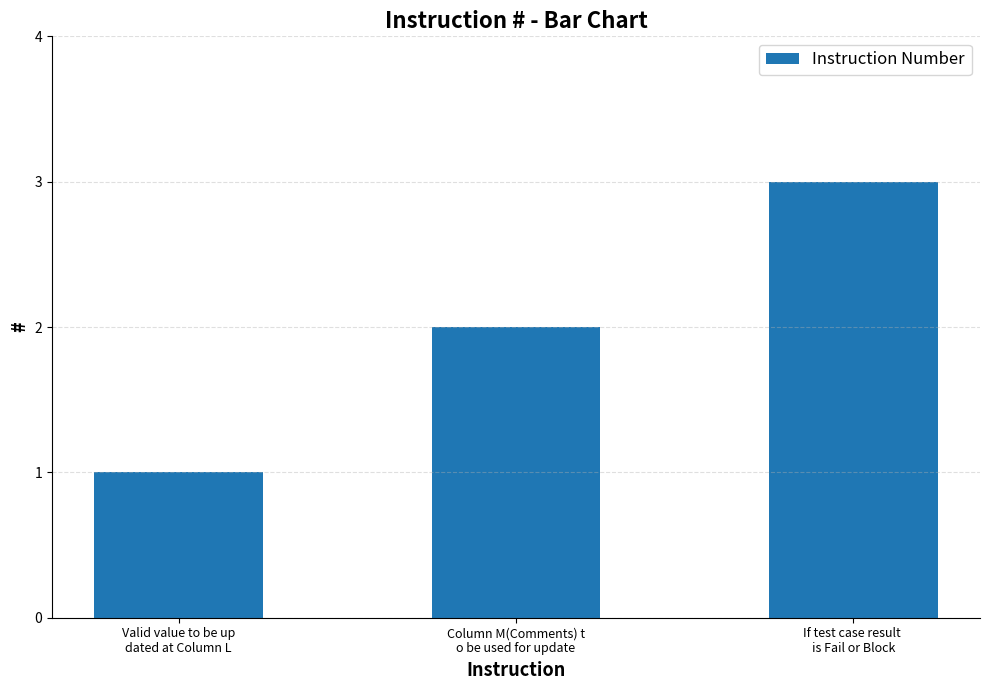

Reading left to right, transcribe all the data shown in this chart.

Valid value to be up
dated at Column L=1	Column M(Comments) t
o be used for update=2	If test case result 
is Fail or Block=3